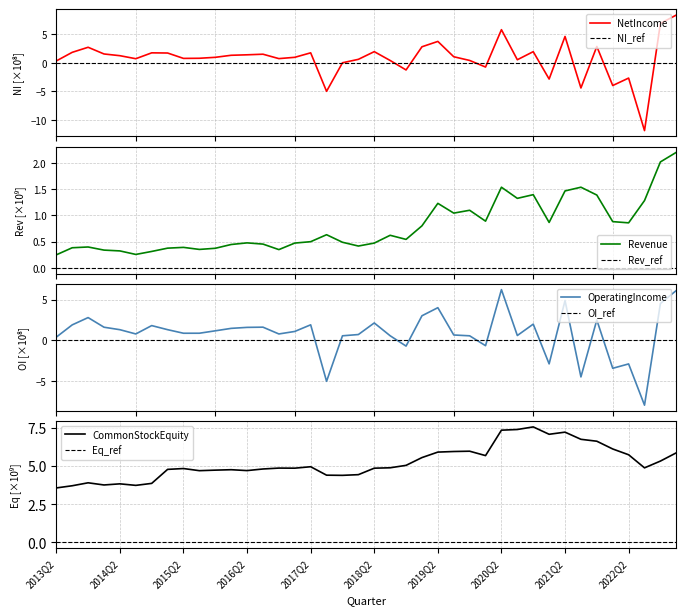

What is the maximum value for OperatingIncome?

6.2